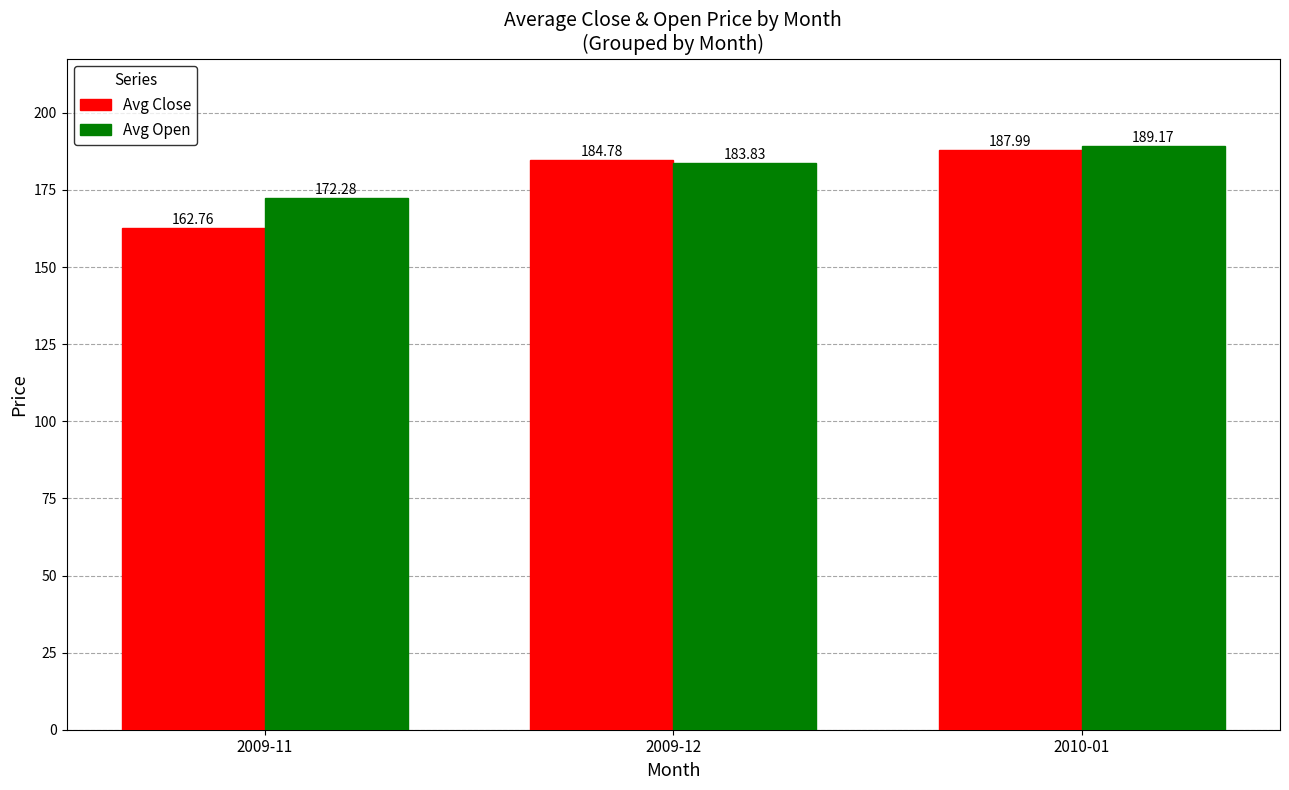

The Avg Close series shows 116.9 at 2010-01. True or false?

False